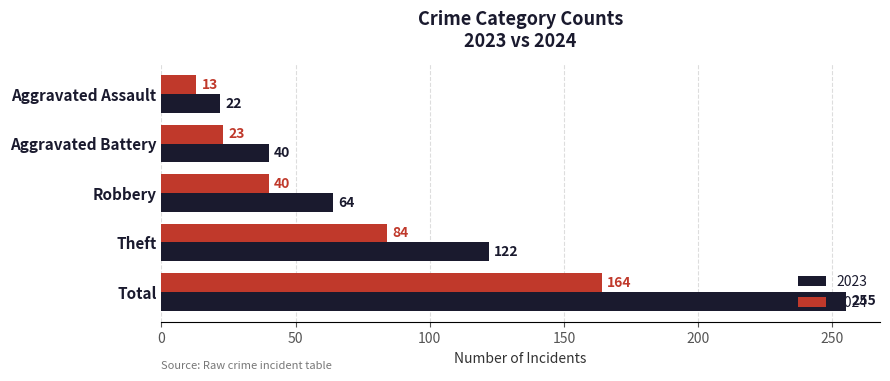

True or false: 2024 has a value of 11 at Aggravated Battery.

False